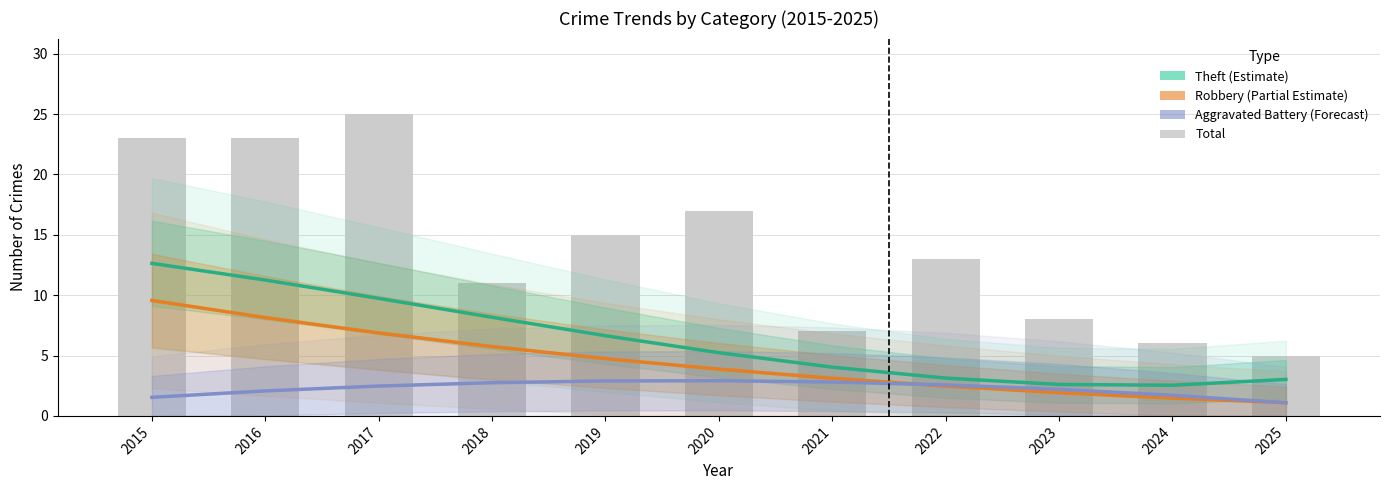

At which category is the sum across all series the highest?

2015